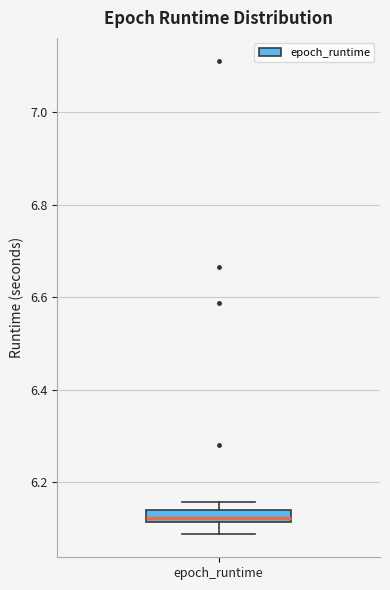

Where is the upper edge of the box for epoch_runtime on the y-axis? The values are not printed on the chart, so give them approximately, as read against the axis.

6.14